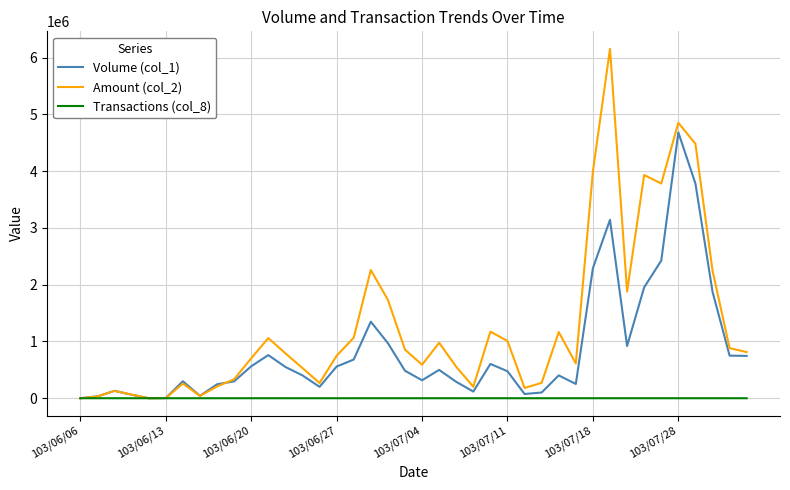

Which series has the largest total across all categories?

Amount (col_2)